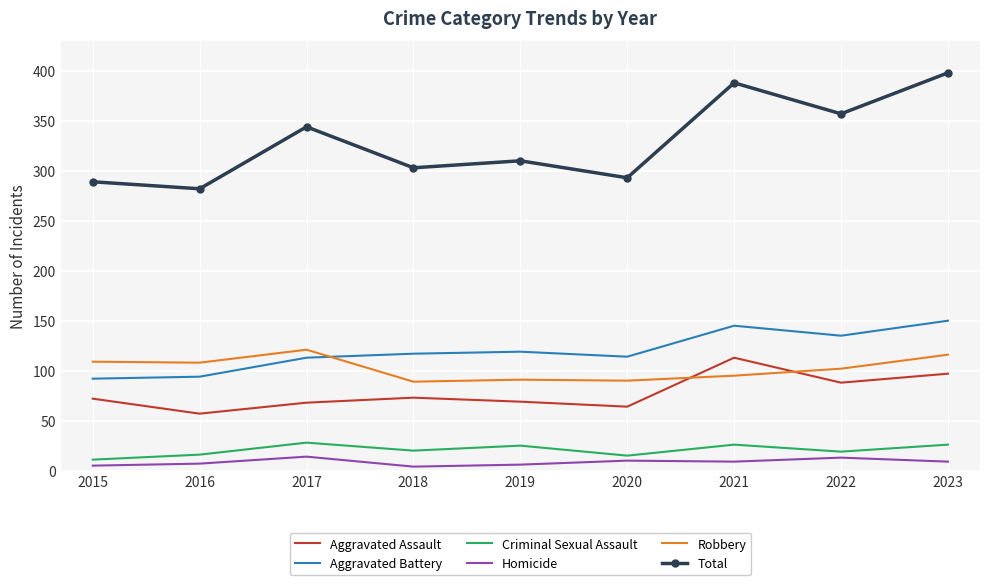

Which series has the largest range (max minus min)?

Total